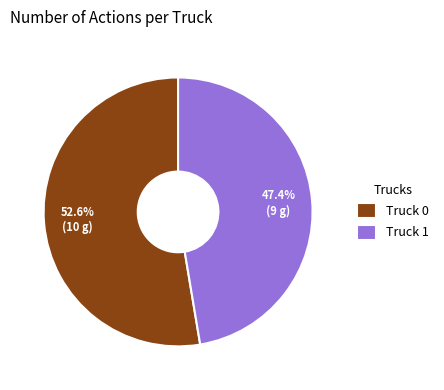

How much of the chart is everything except Truck 0?

47.4%